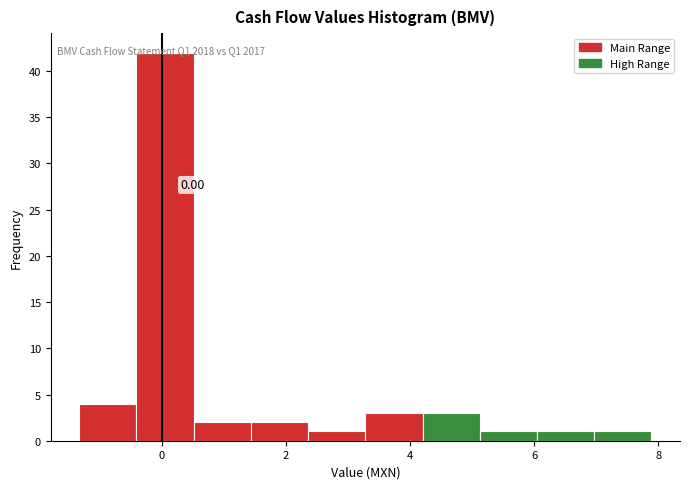

Which range on the x-axis has the tallest bar?

-0.4 to 0.6